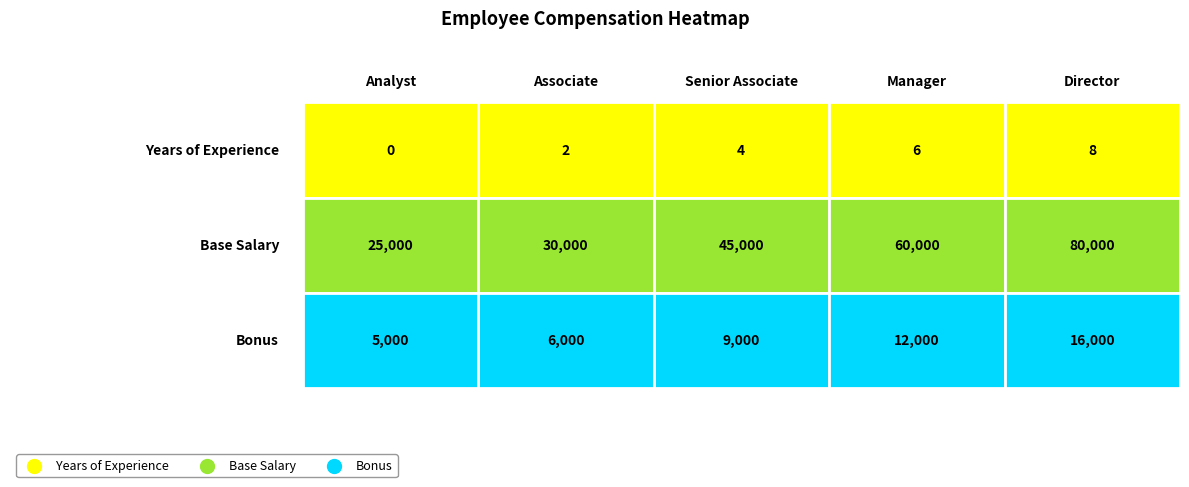

How many Manager values are between 6 and 60000?

3